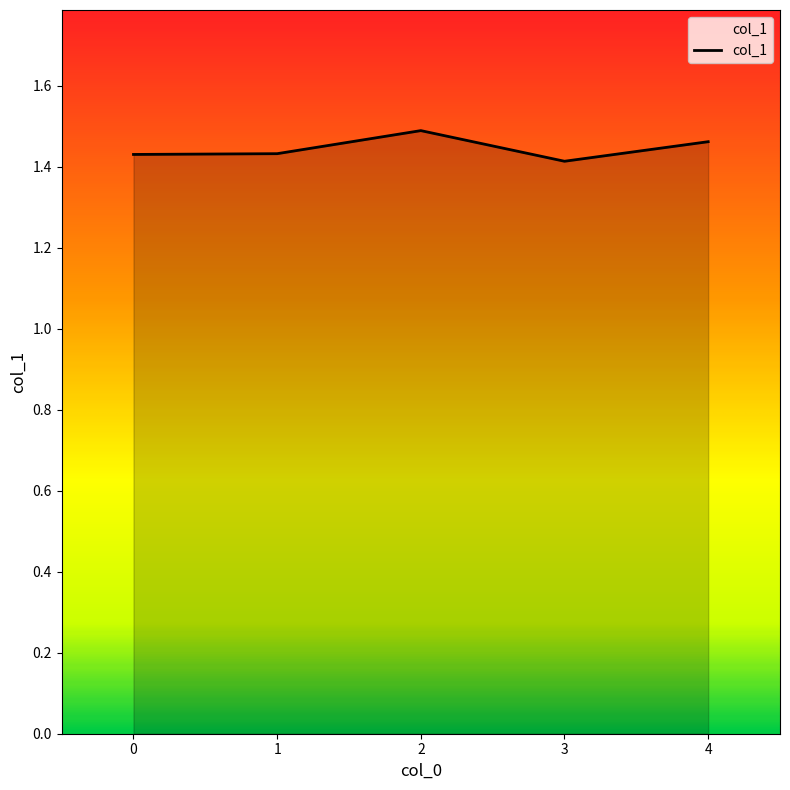

At which label is the value closest to 1?

3